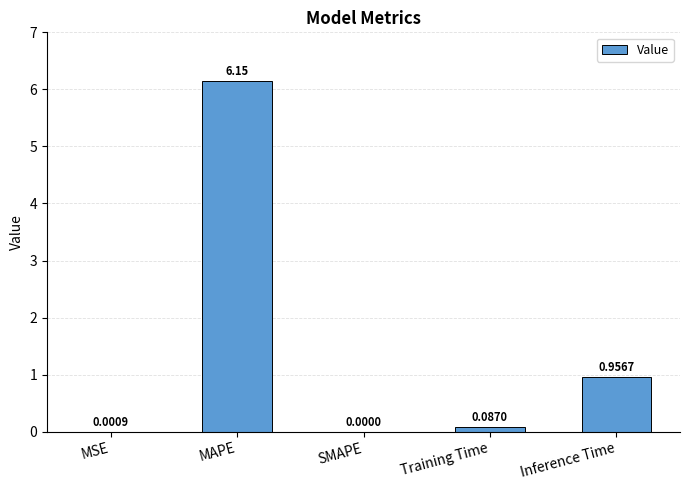

What is the sum of all values?

7.2